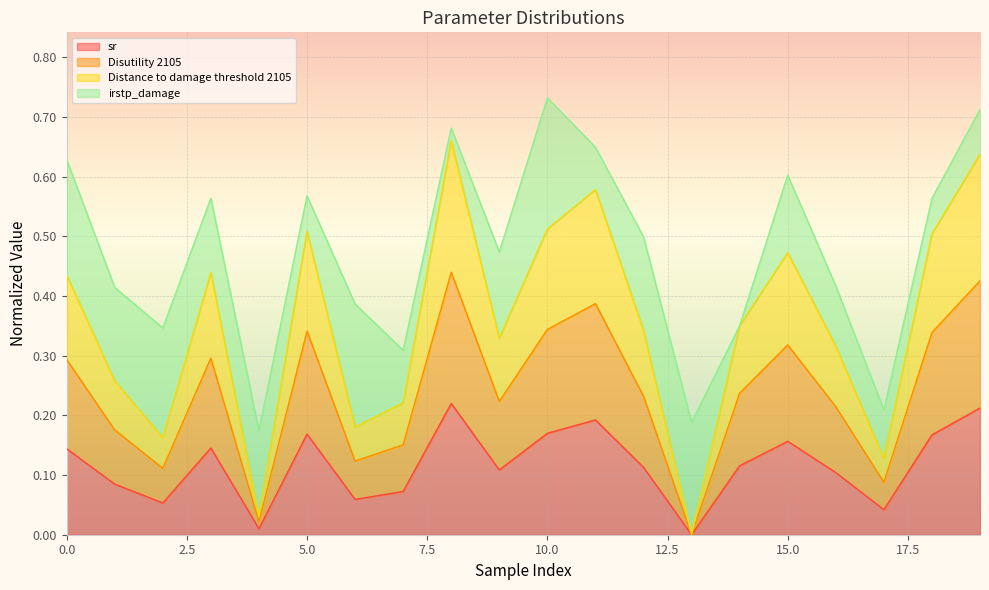

At which label is Disutility 2105 closest to 0?

13